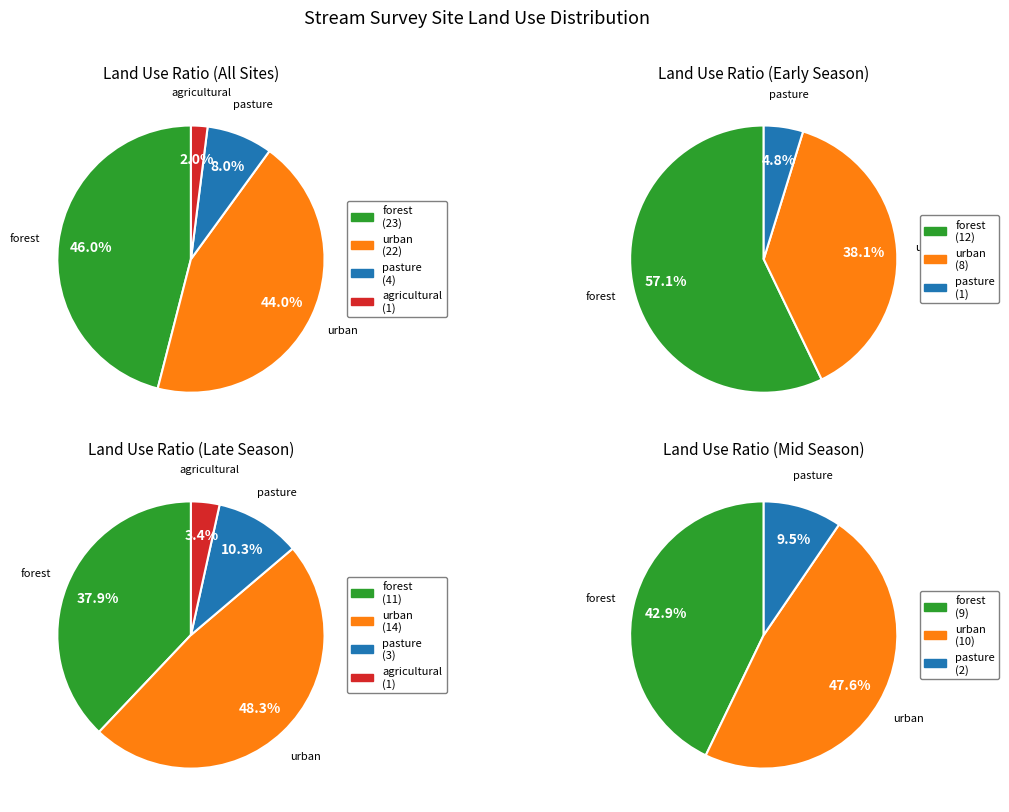

Is it true that urban is 44% of the pie?

True